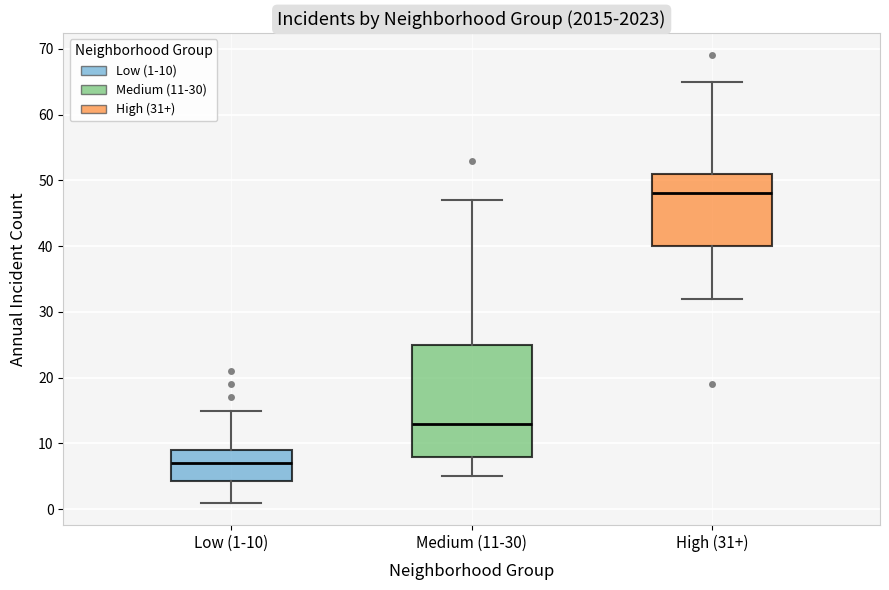

Where is the upper edge of the box for Low (1-10) on the y-axis? The values are not printed on the chart, so give them approximately, as read against the axis.

9